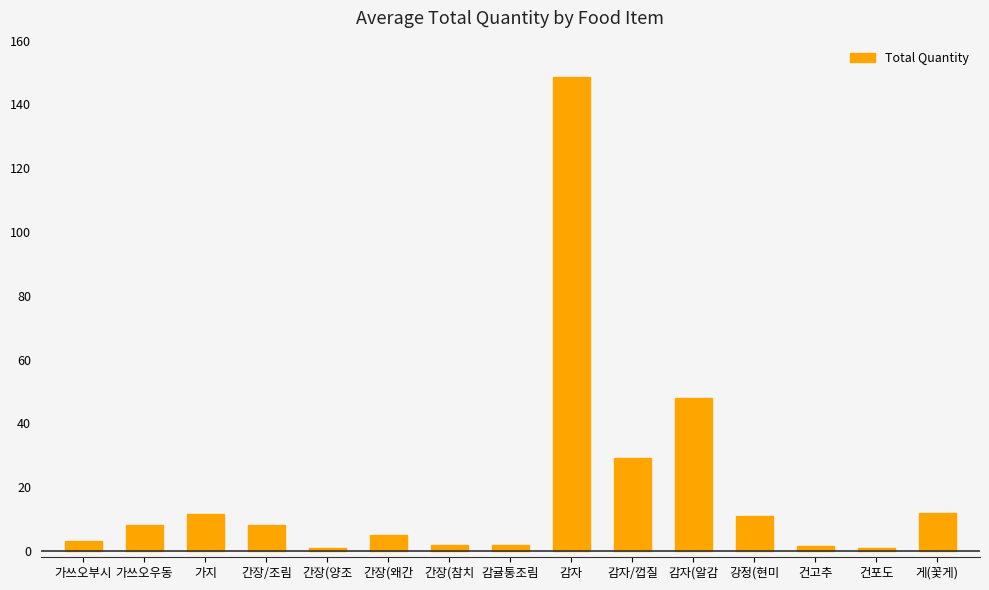

Between 감자 and 게(꽃게), which is larger?

감자